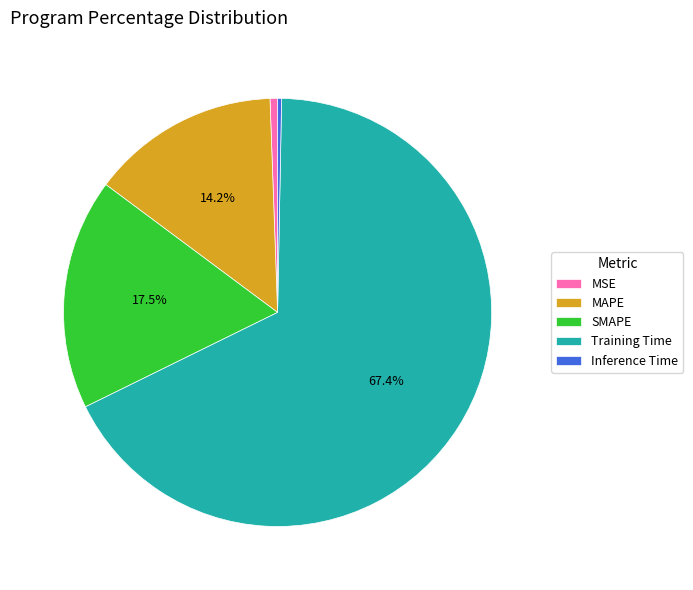

How many segments does this pie chart have?

5